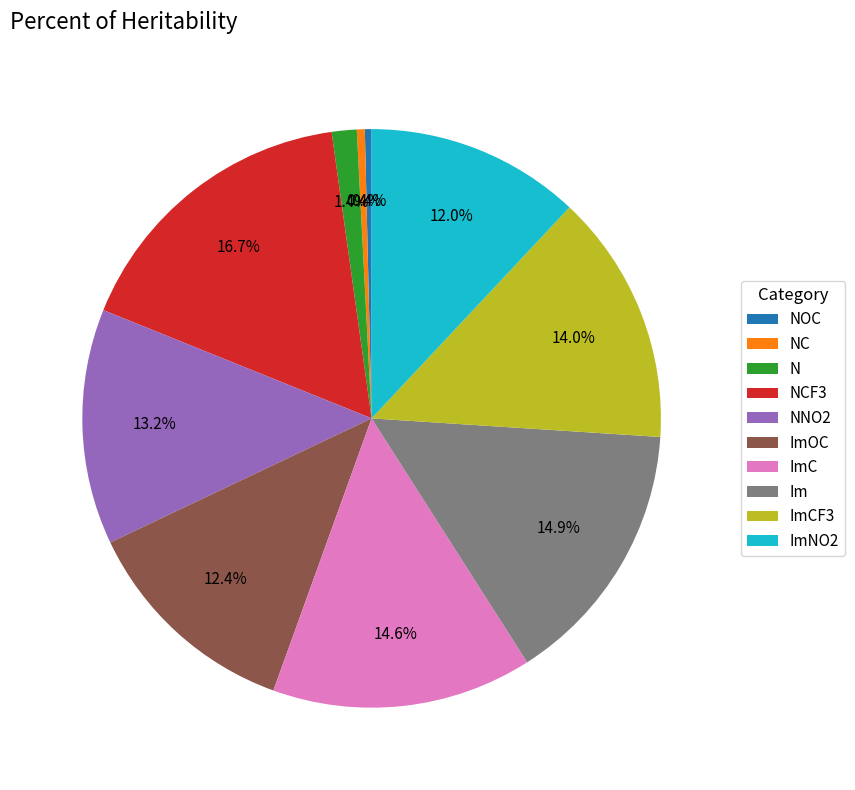

Which slice is the largest?

NCF3